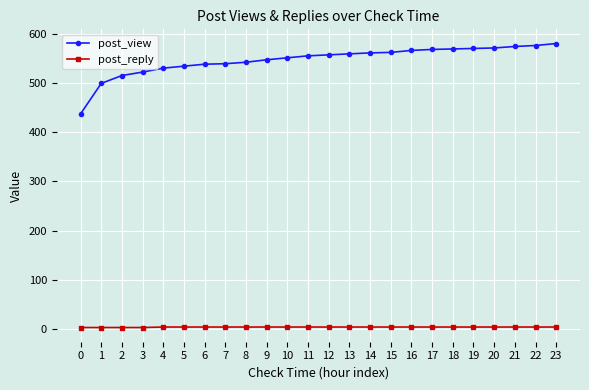

At 8, list the series in order from largest to smallest.

post_view, post_reply